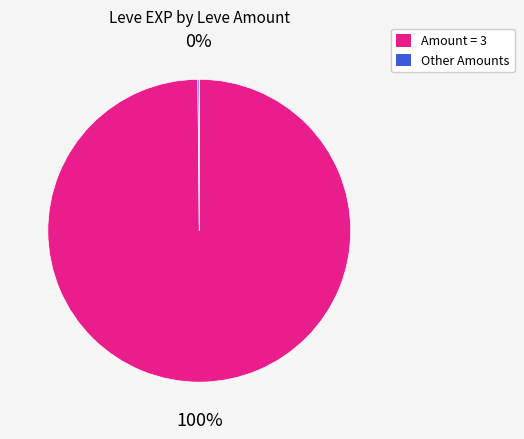

Is there a majority slice in this chart?

Yes